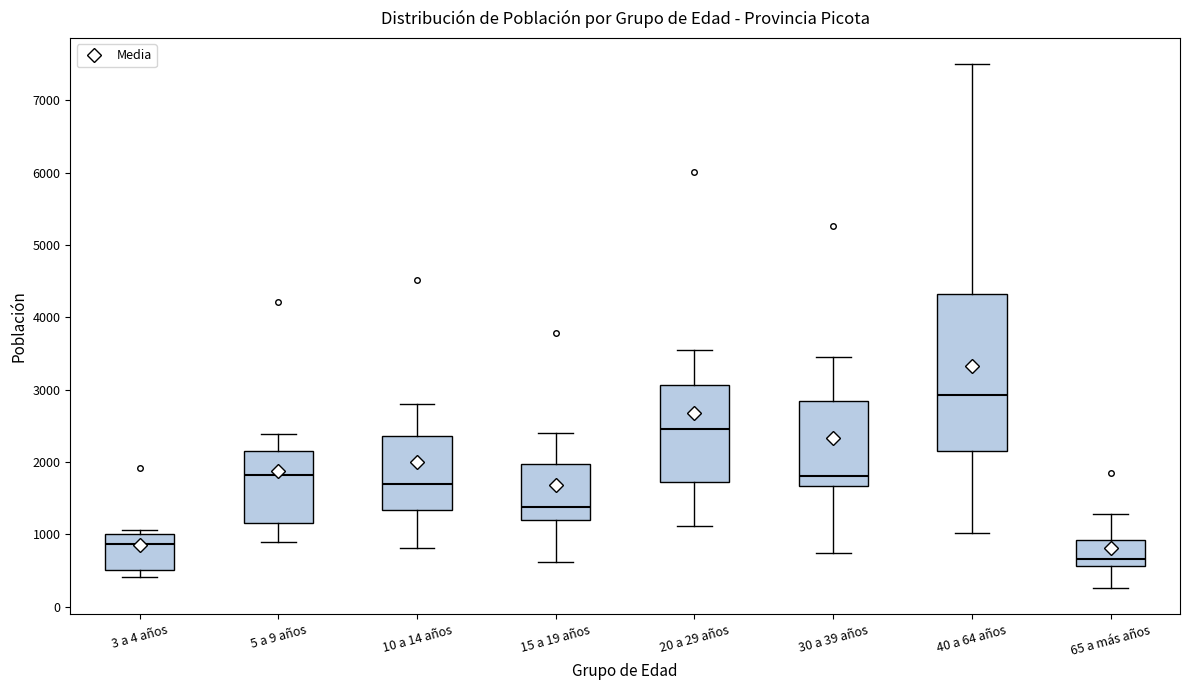

Where does the lower whisker of the box for 30 a 39 años end on the y-axis? The values are not printed on the chart, so give them approximately, as read against the axis.

700